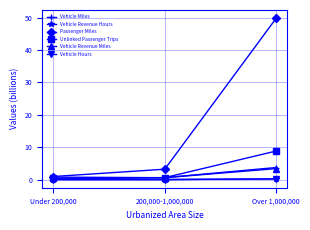

True or false: Vehicle Revenue Miles has a value of 3.4 at Over 1,000,000.

True